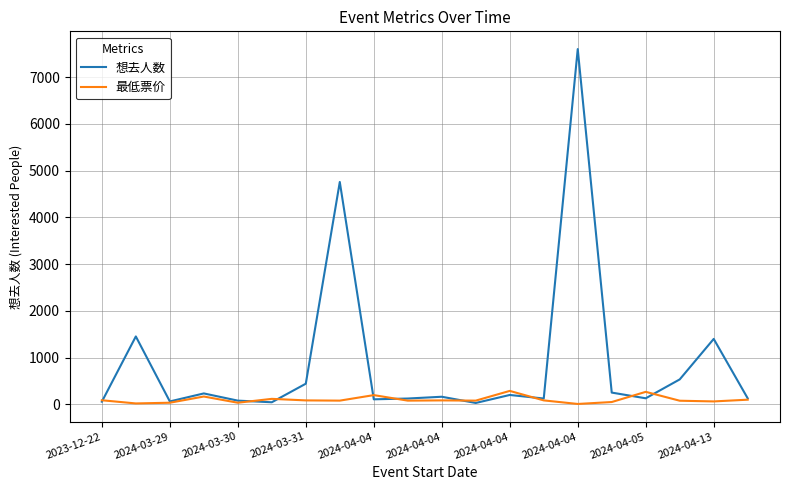

In 最低票价, how many points are lower than both neighbors (excluding endpoints)?

7